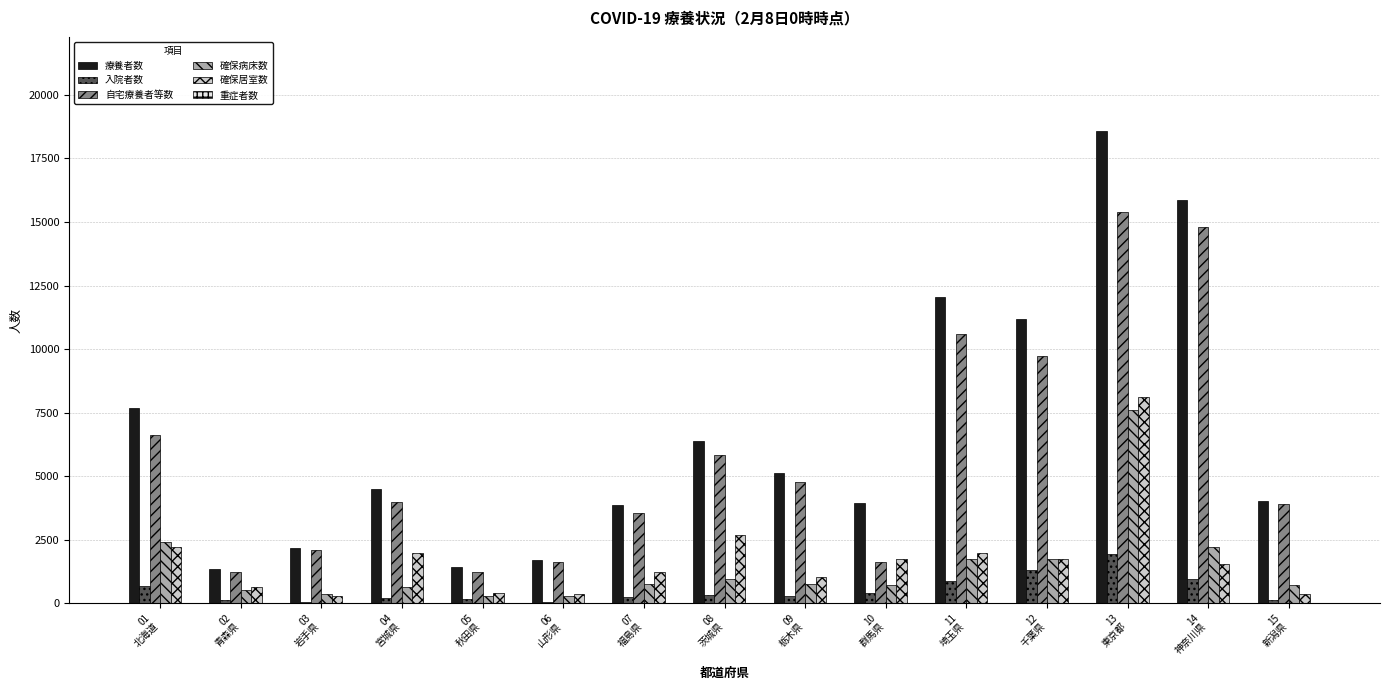

At which category is the sum across all series the highest?

13
東京都